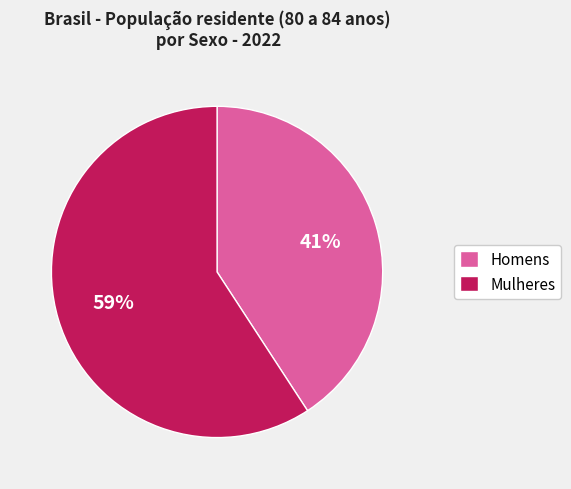

Do Homens and Mulheres together represent more than half of the pie?

Yes